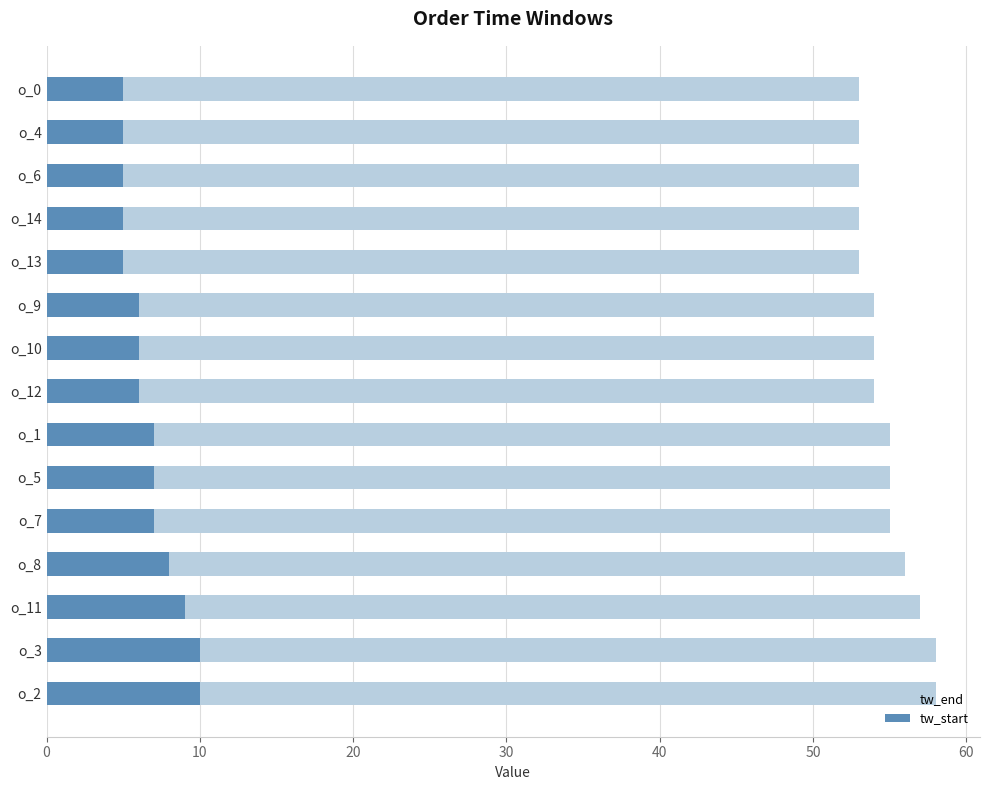

What is the greatest value displayed?

58